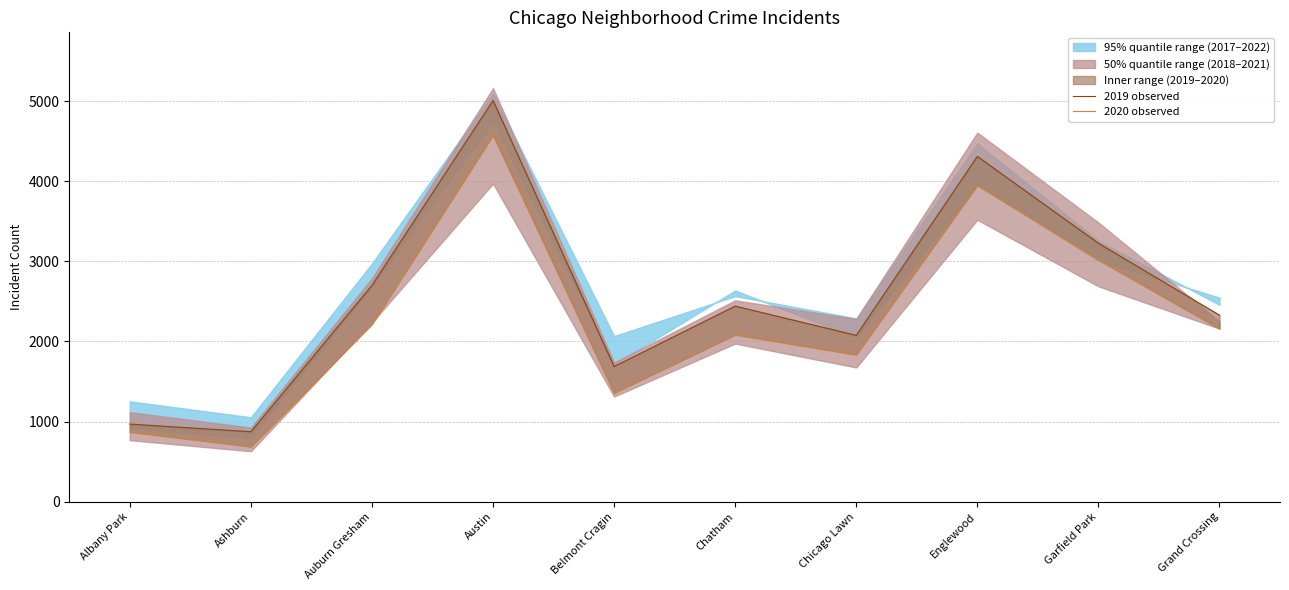

What is the spread (max minus min) of values at Austin?

430